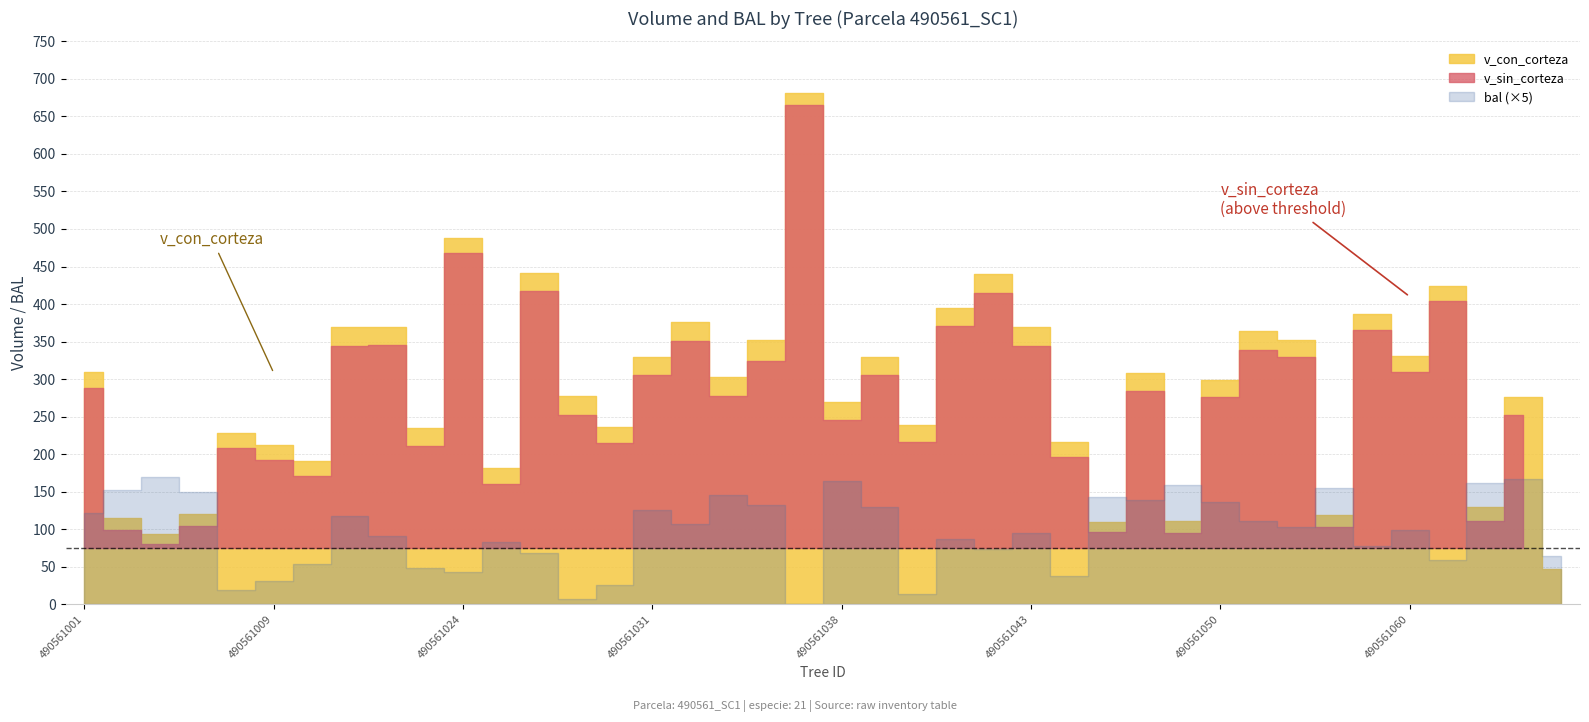

Which series has the widest spread of values?

v_con_corteza